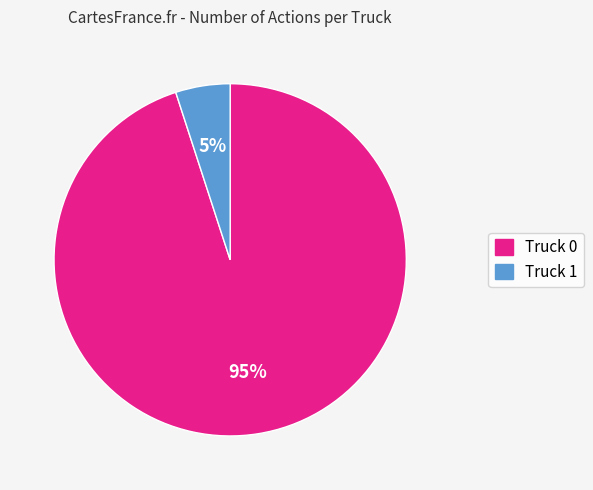

Do Truck 1 and Truck 0 together represent more than half of the pie?

Yes